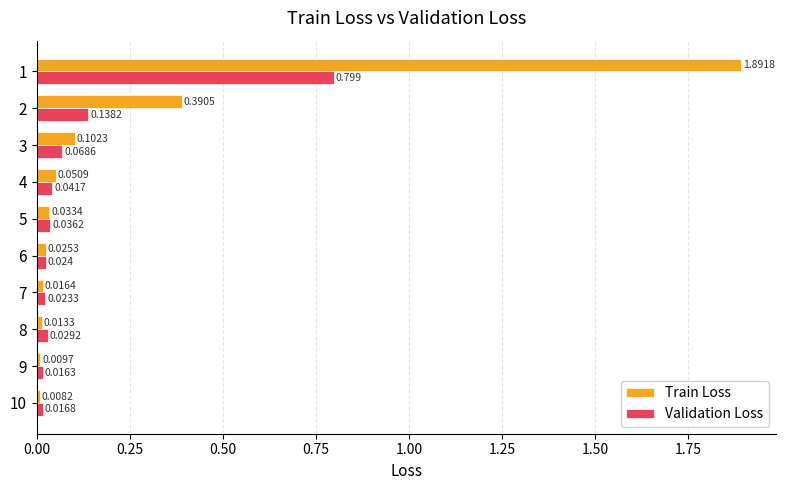

How many data points does each series have?

10